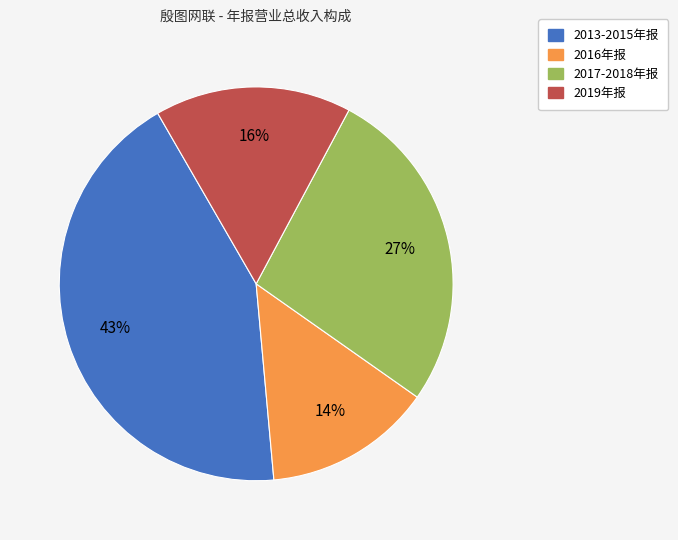

Does any single category account for the majority?

No